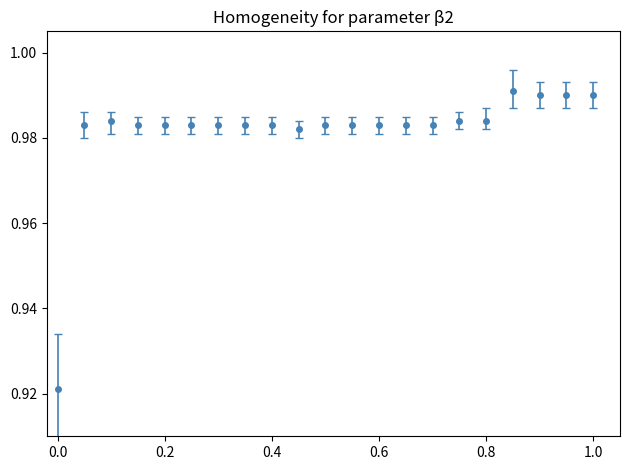

How many values are between 0 and 1?

21